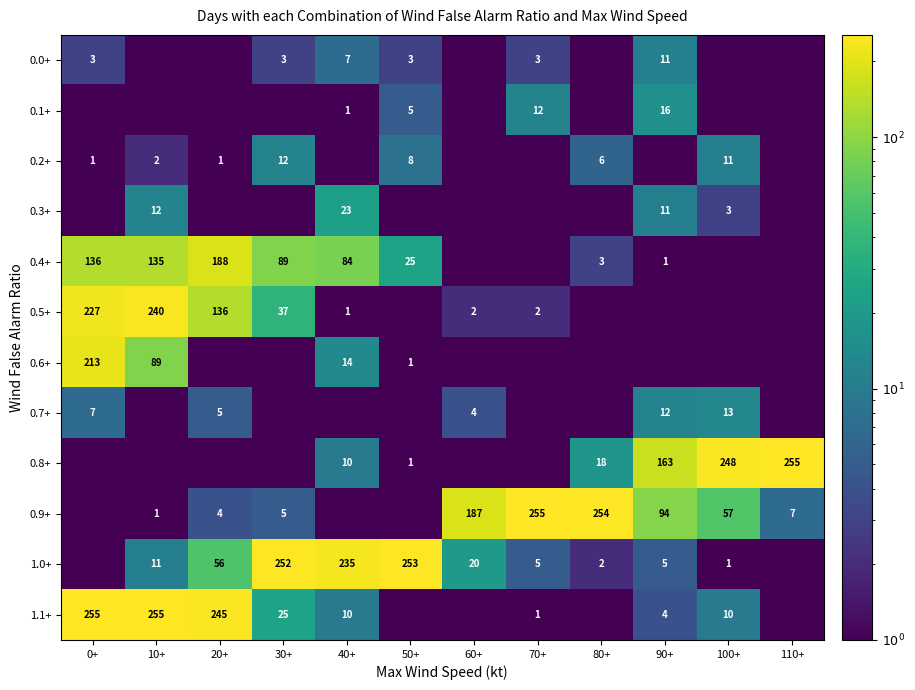

What is the sum of the 1.1+ values at 90+ and 40+?

14.0